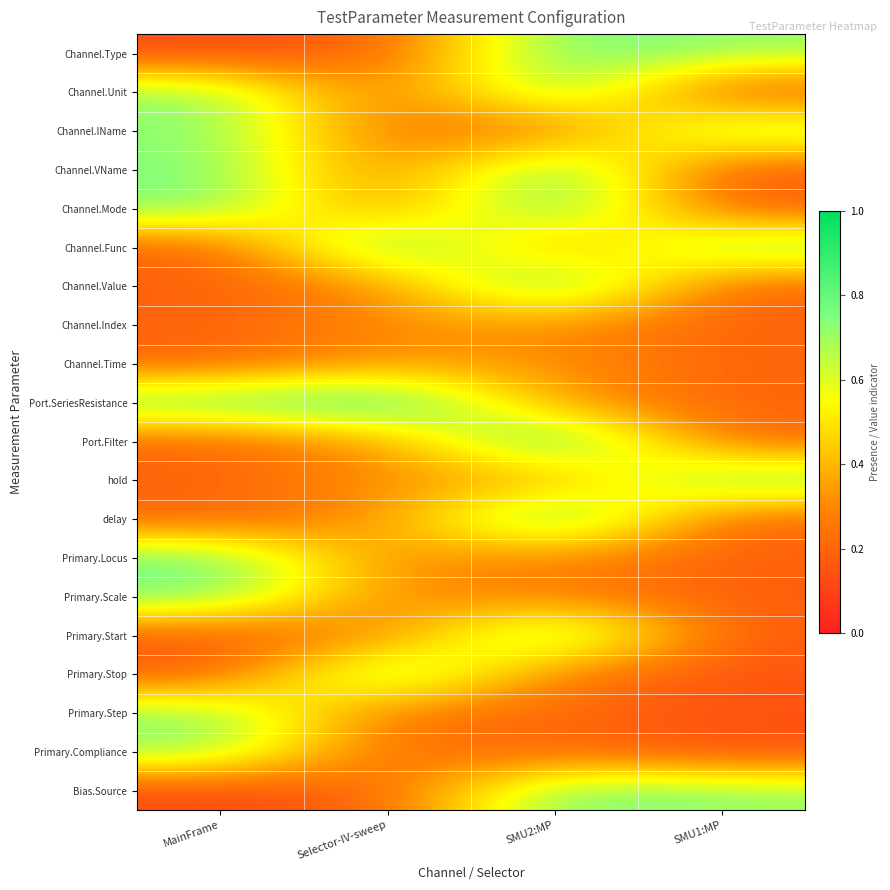

What is the total value across all series at MainFrame?

8.8